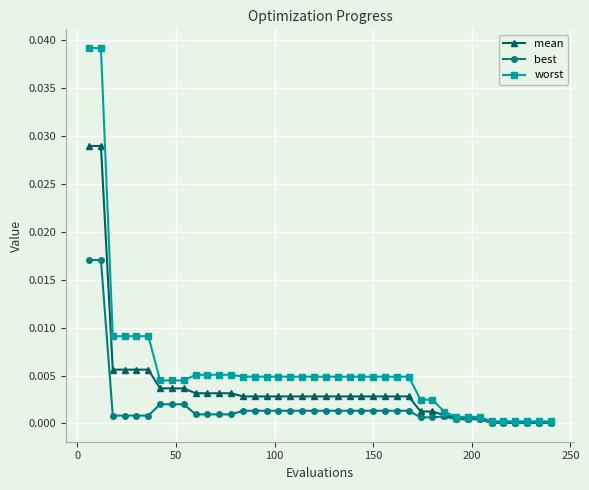

Which series has the widest spread of values?

worst